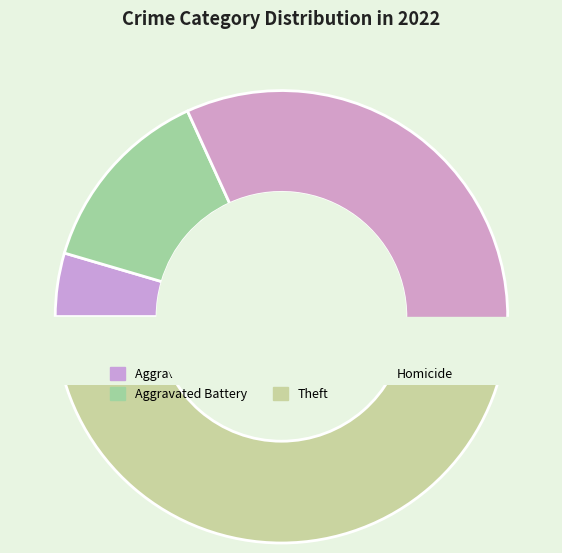

Does any single category account for the majority?

No